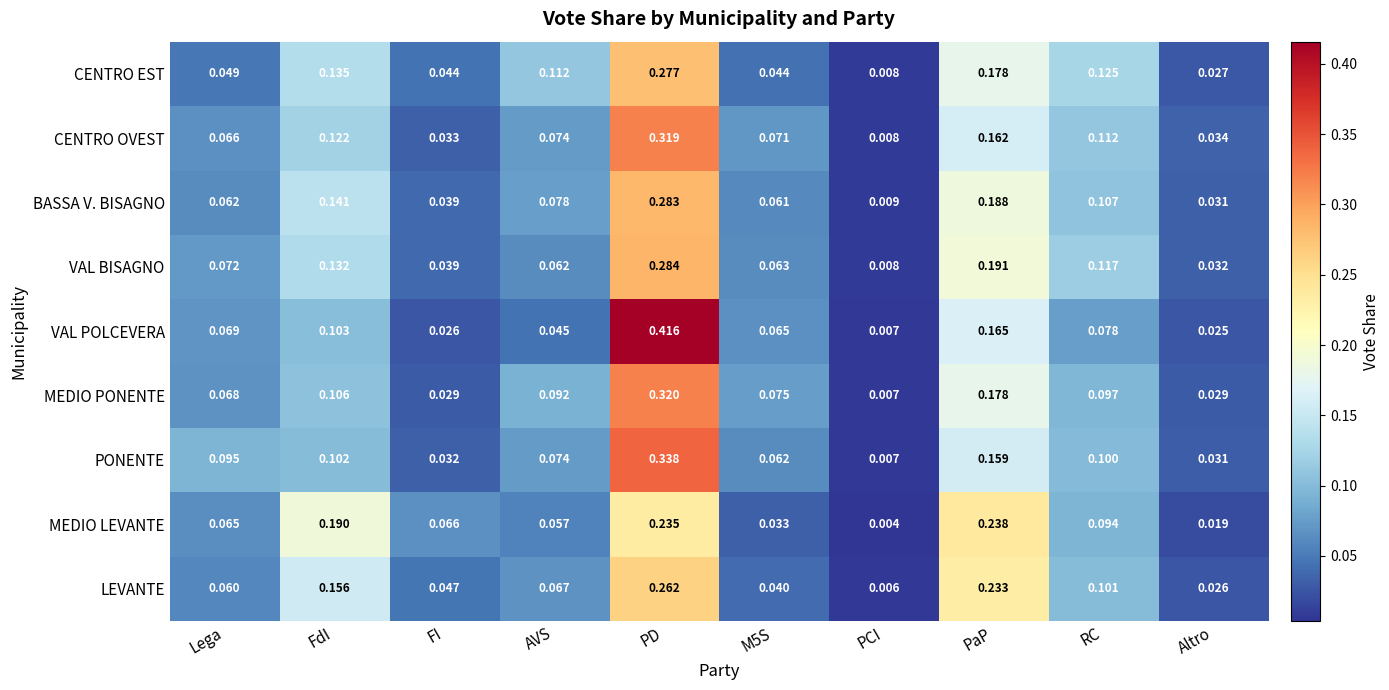

At how many categories does at least one series exceed 0?

10